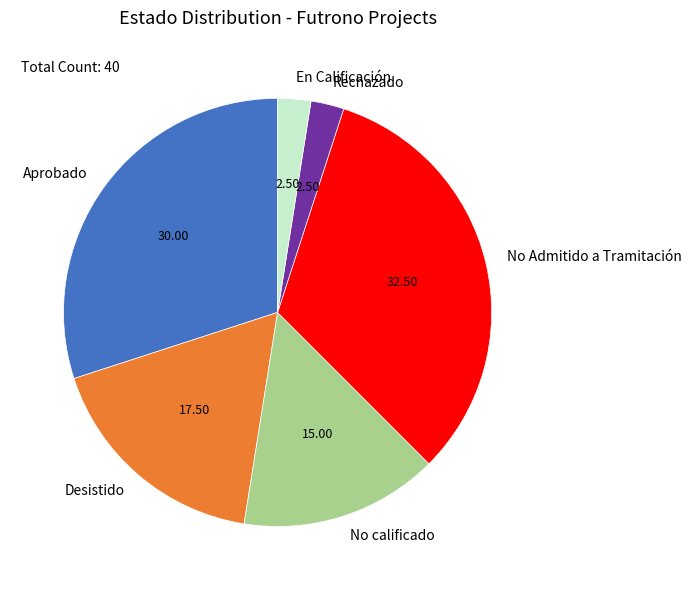

Which slice is the largest?

No Admitido a Tramitación